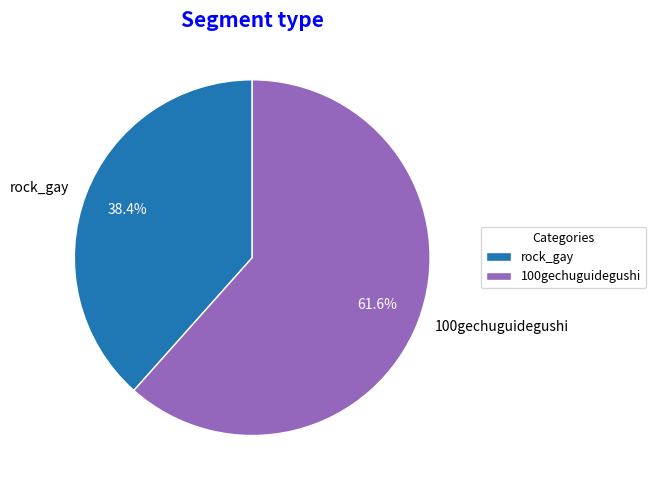

To the nearest percent, what is the difference between the largest and smallest slice percentages?

23%